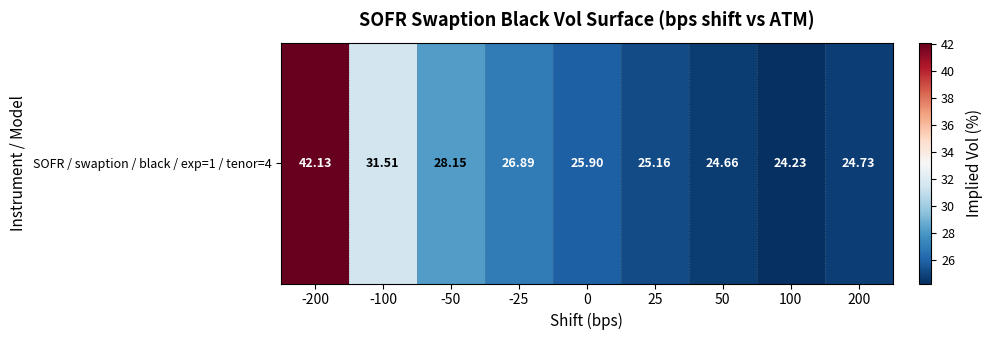

What is the difference between the maximum and minimum values?

17.9